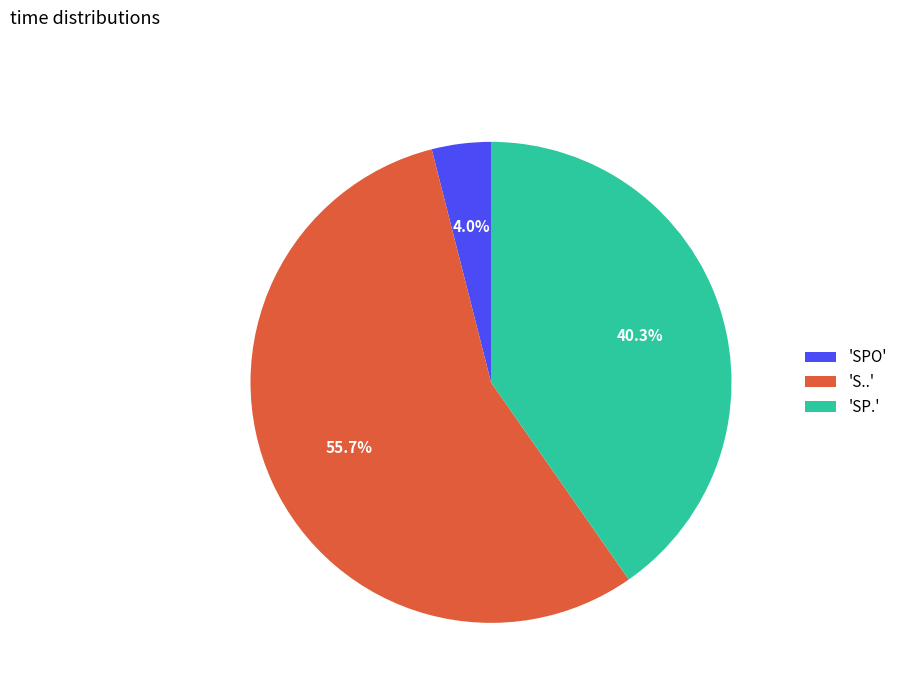

What portion of the pie excludes 'SPO'?

96.0%